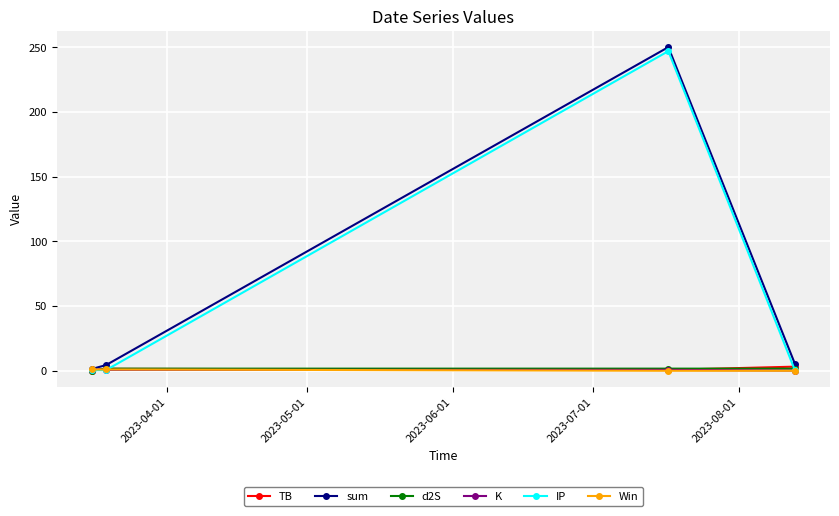

What are all the series names shown in the legend?

TB, sum, d2S, K, IP, Win